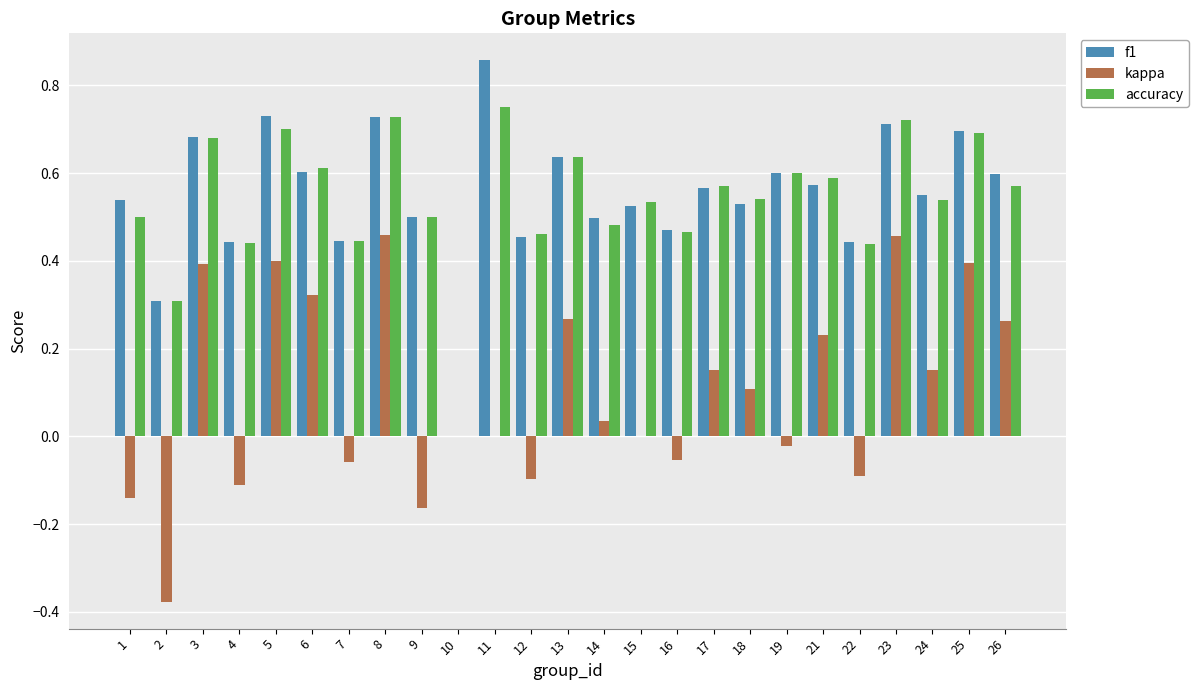

What is the sum of all accuracy values?

13.5